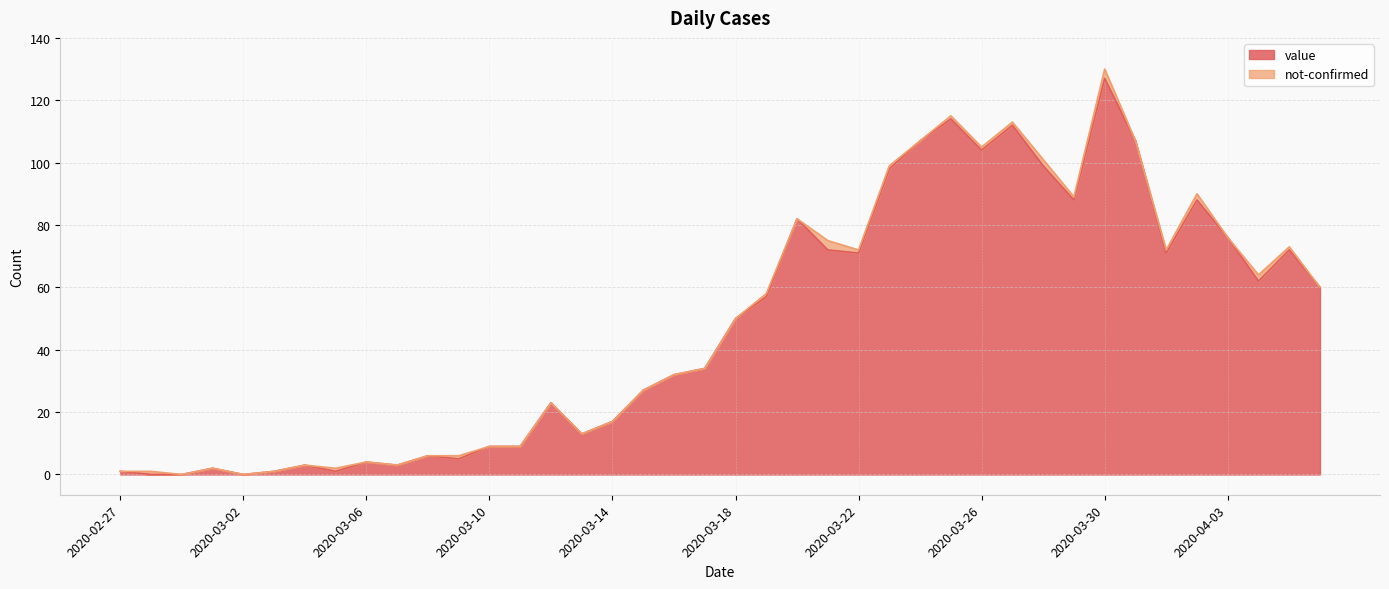

Reading left to right, extract all data points from this chart.

1	0	0	2	0	1	3	1	4	3	6	5	9	9	23	13	17	27	32	34	50	57	82	72	71	98	107	114	104	112	99	88	127	107	71	88	76	62	72	60